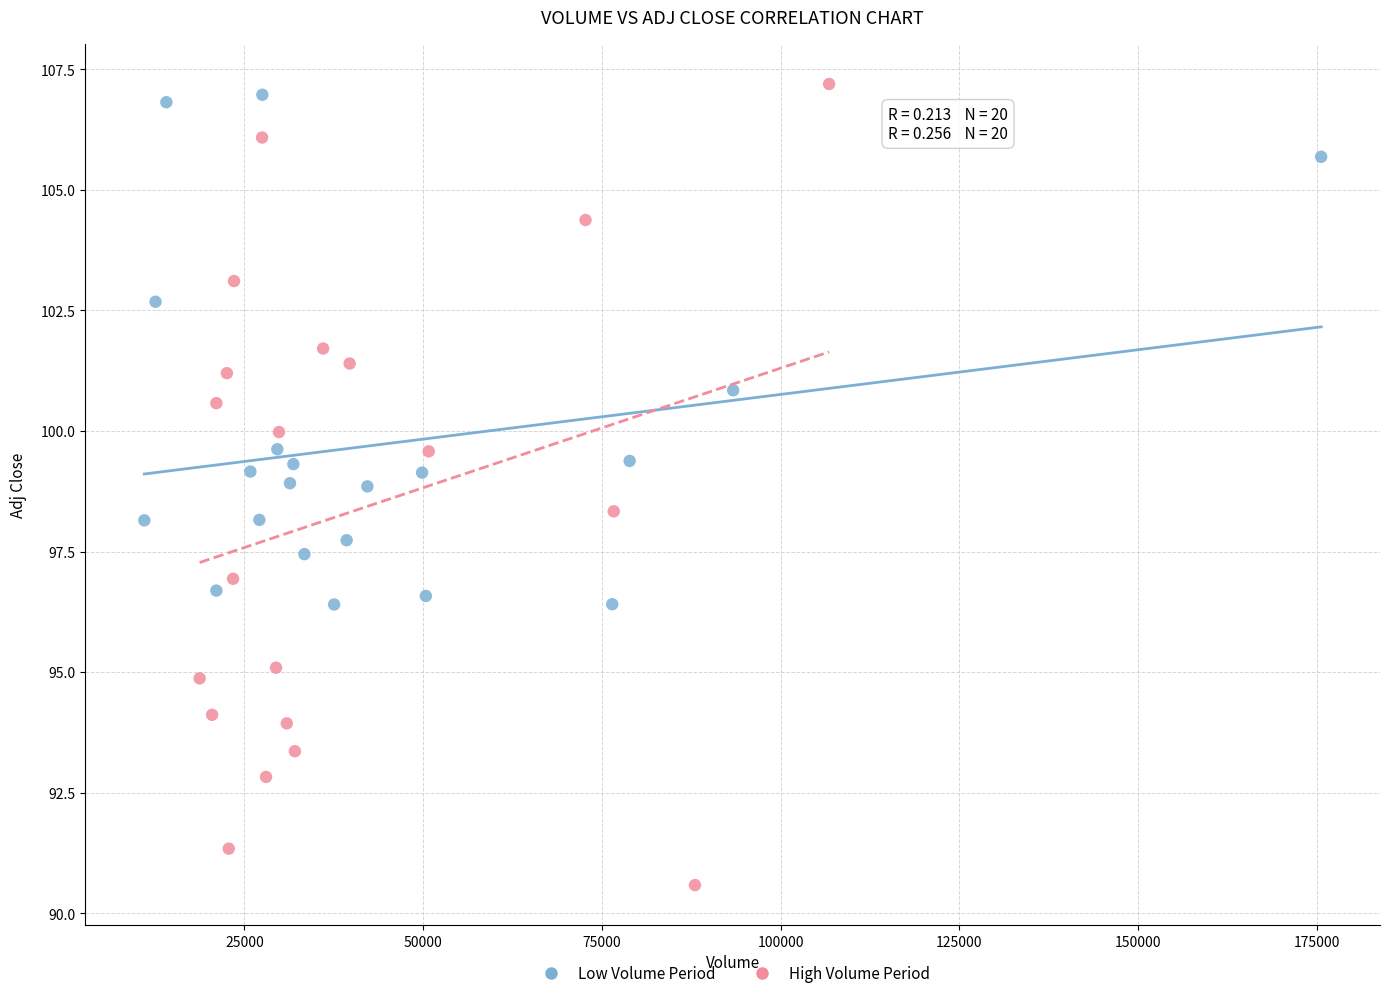

Which series reaches the minimum Y coordinate?

High Volume Period